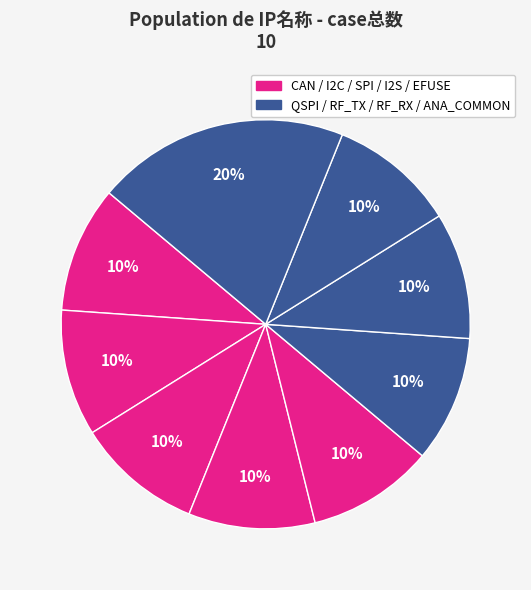

How many segments does this pie chart have?

9